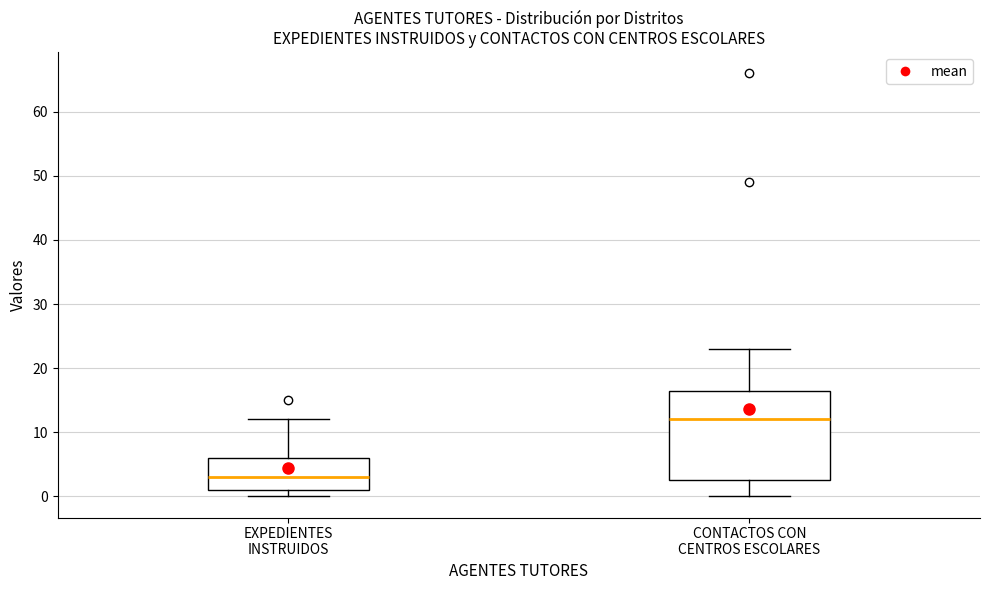

Reading left to right, transcribe this box plot: for each box, give where its median line is, the range the box spans, and where its two whiskers end, as read against the y-axis. The values are not printed on the chart, so give them approximately, as read against the axis.

EXPEDIENTES INSTRUIDOS: median 3, box 1 to 6, whiskers 0 to 12
CONTACTOS CON CENTROS ESCOLARES: median 12, box 3 to 17, whiskers 0 to 23